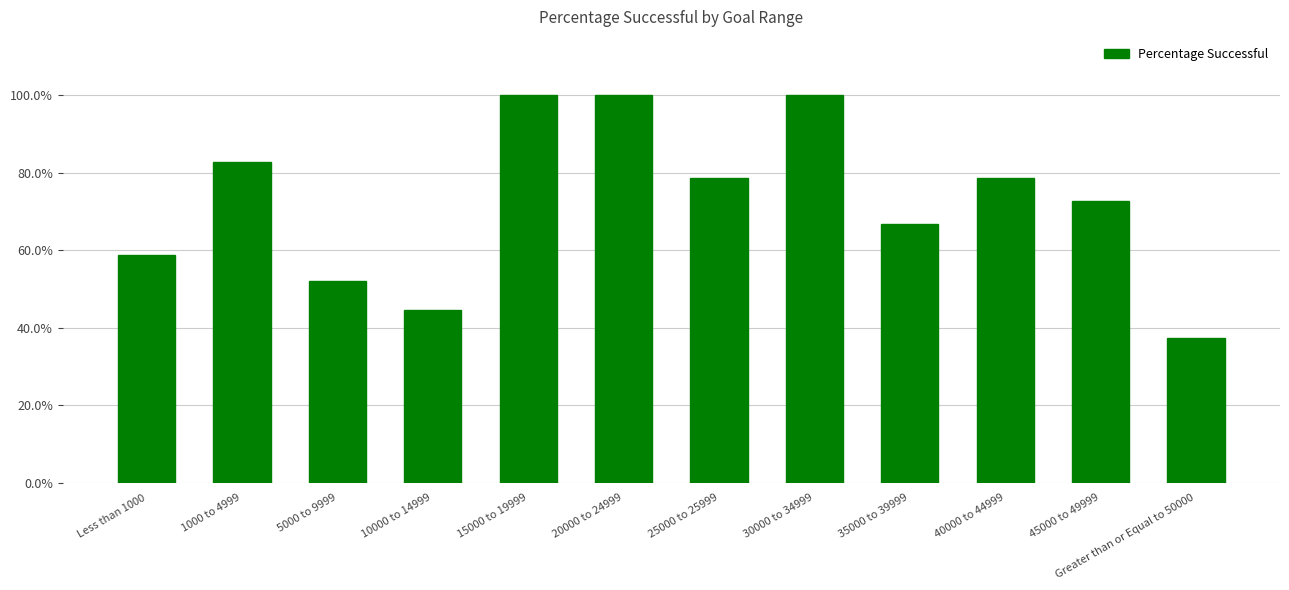

Count the number of data series in this chart.

1